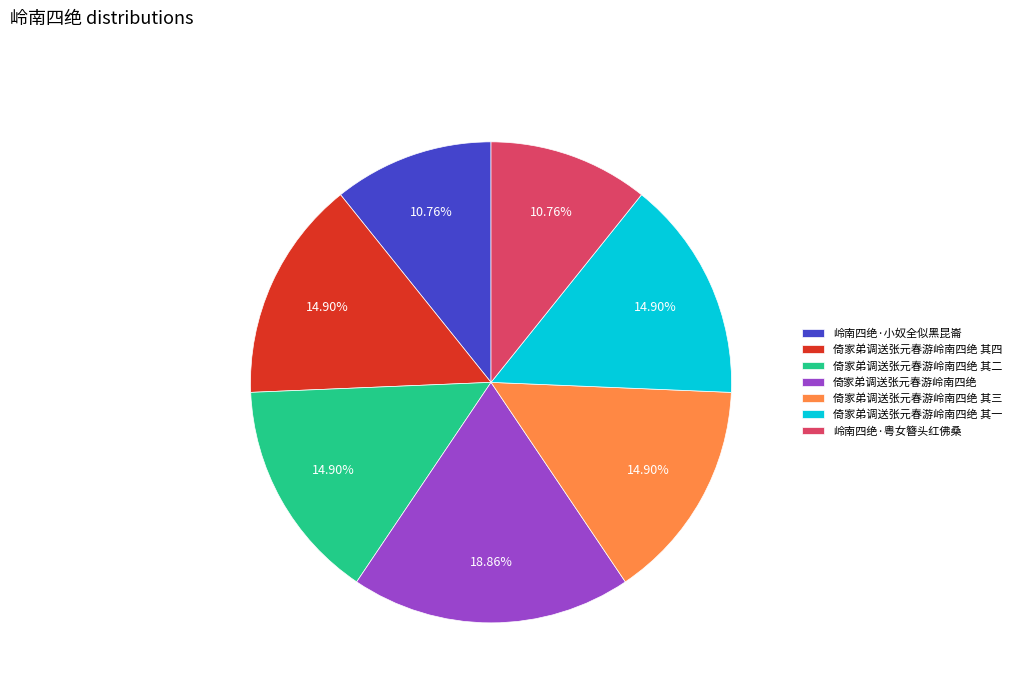

What is the total percentage of 倚家弟调送张元春游岭南四绝 其四 and 倚家弟调送张元春游岭南四绝?

33.8%